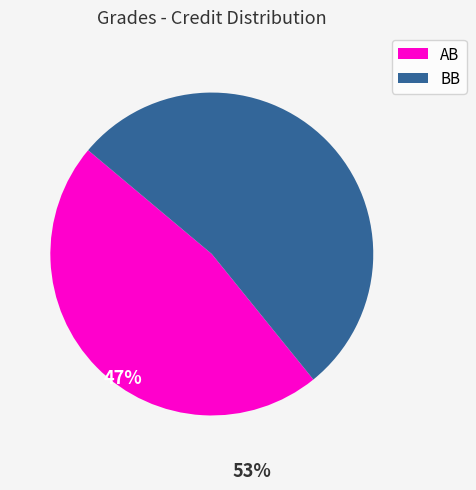

Approximately how many times larger is the value at AB compared to BB?

0.9